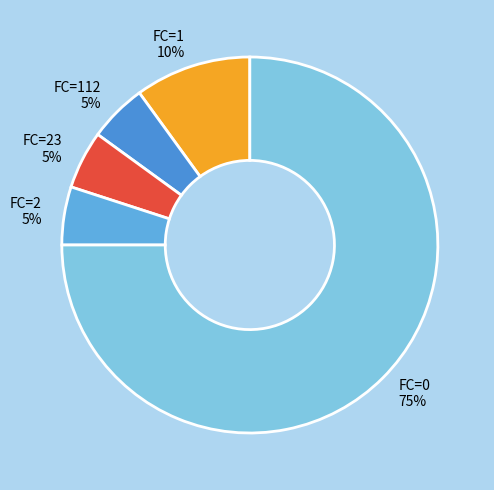

What is the largest slice in the pie chart?

FC=0